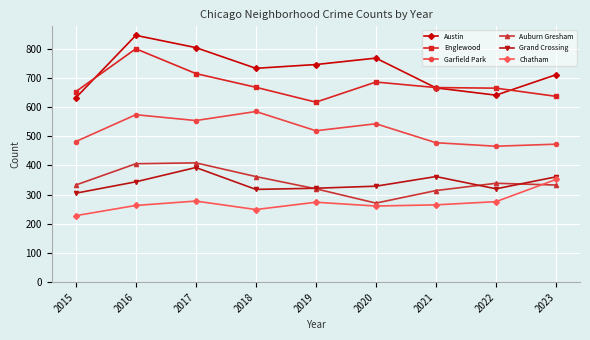

List the series in order of their peak value, highest first.

Austin, Englewood, Garfield Park, Auburn Gresham, Grand Crossing, Chatham